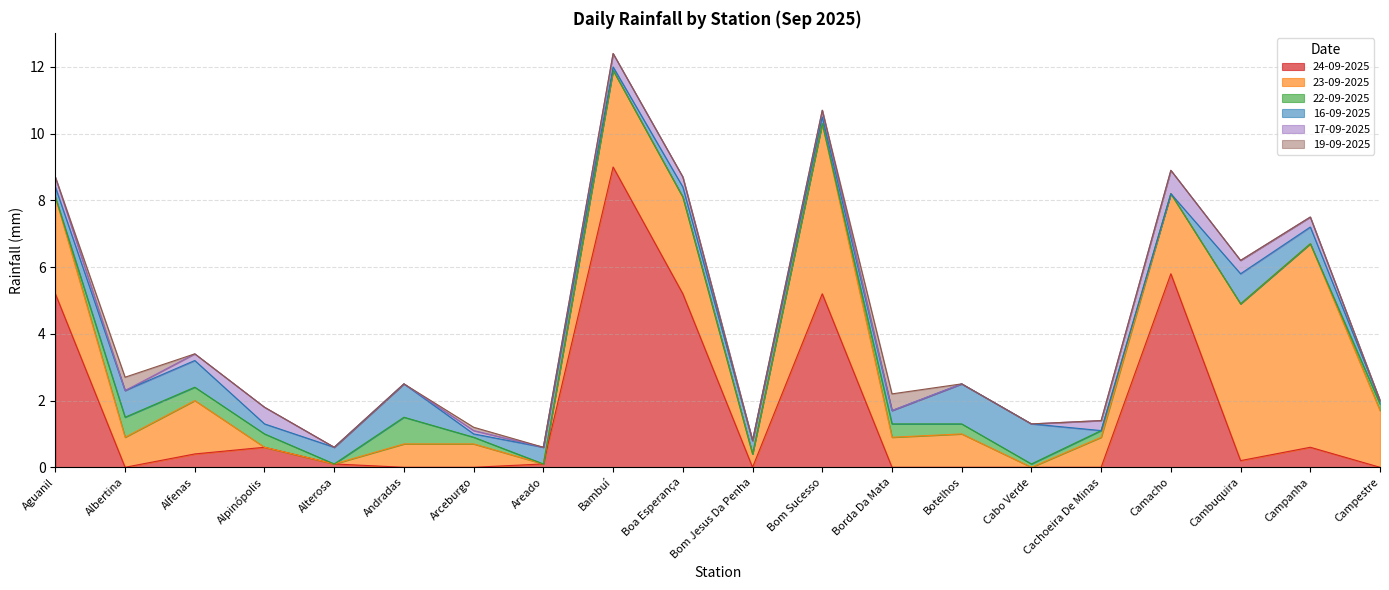

True or false: 17-09-2025 and 23-09-2025 intersect in this chart.

True